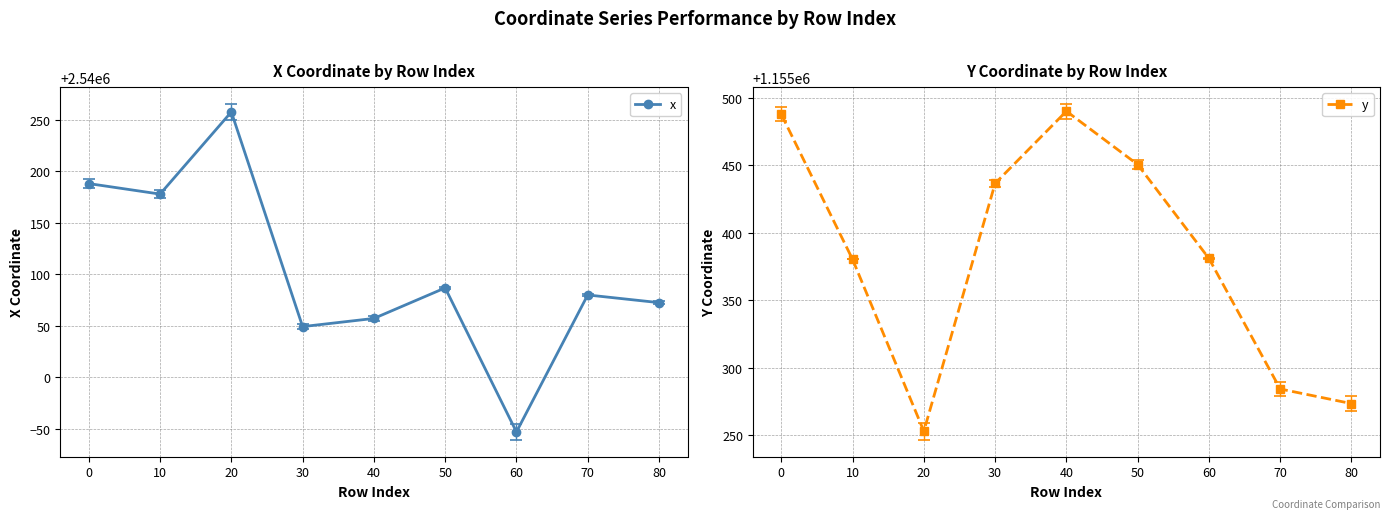

What is the value of the x point at the 8th from the left?

2540079.8